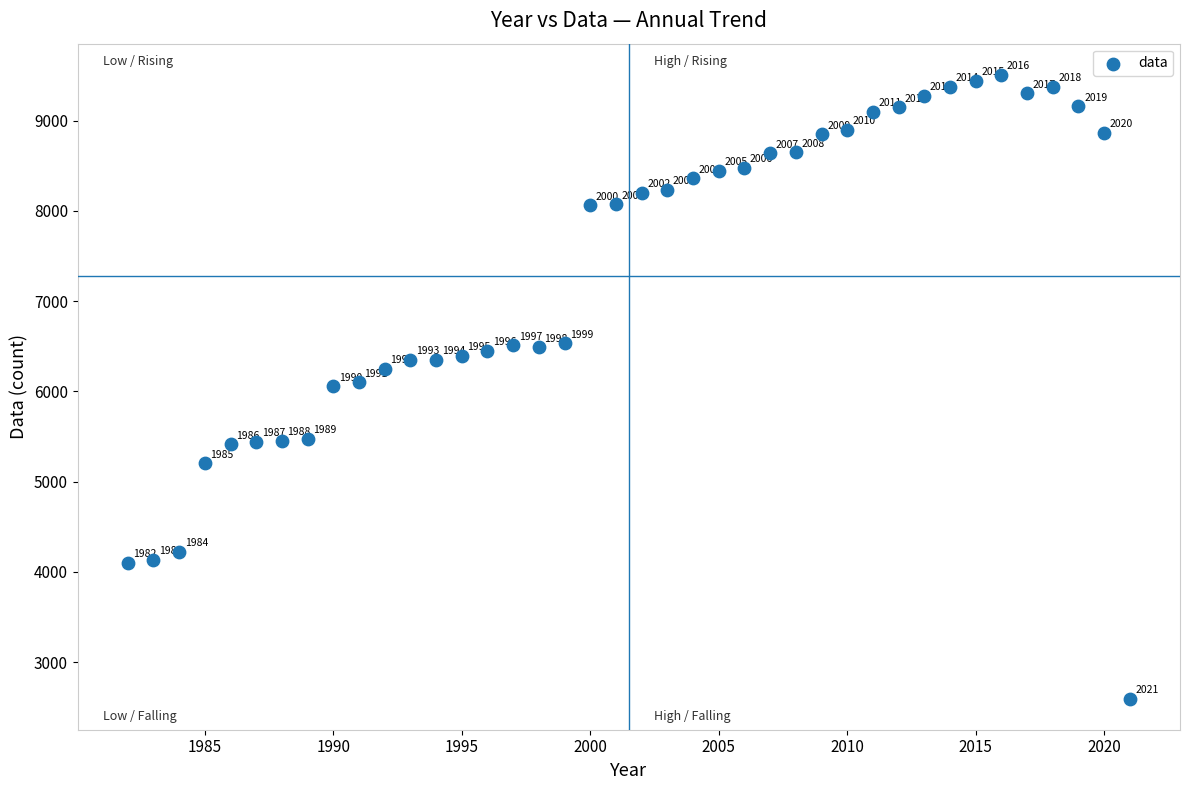

What is the range of Y values (max minus min)?

6910